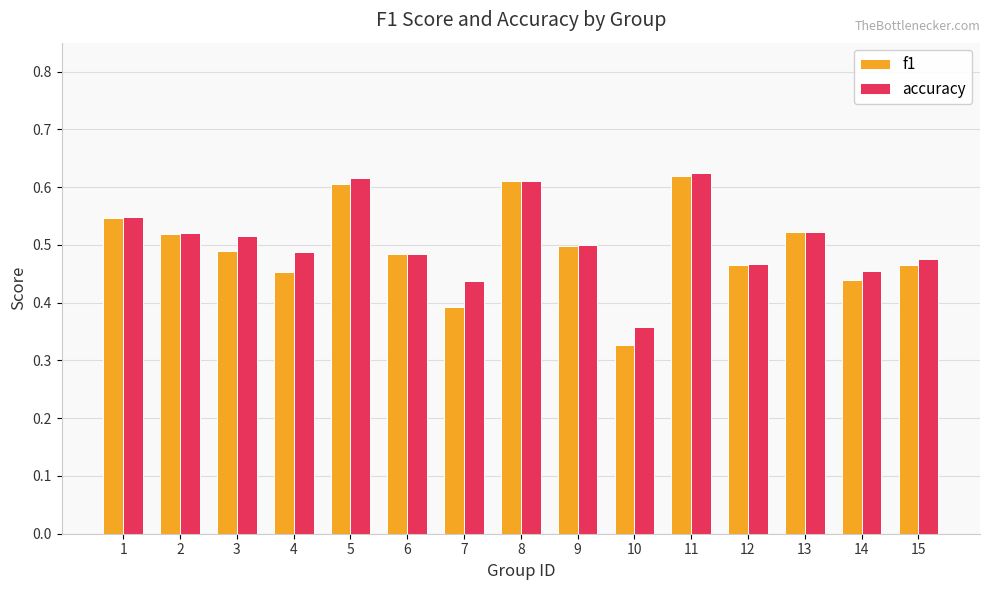

At which label is f1 closest to 0?

10